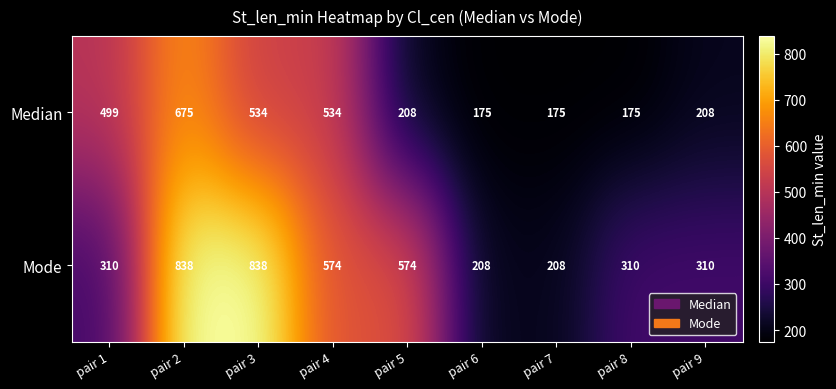

Reading left to right, extract all data points from this chart.

Median: 499	675	534	534	208	175	175	175	208
Mode: 310	838	838	574	574	208	208	310	310